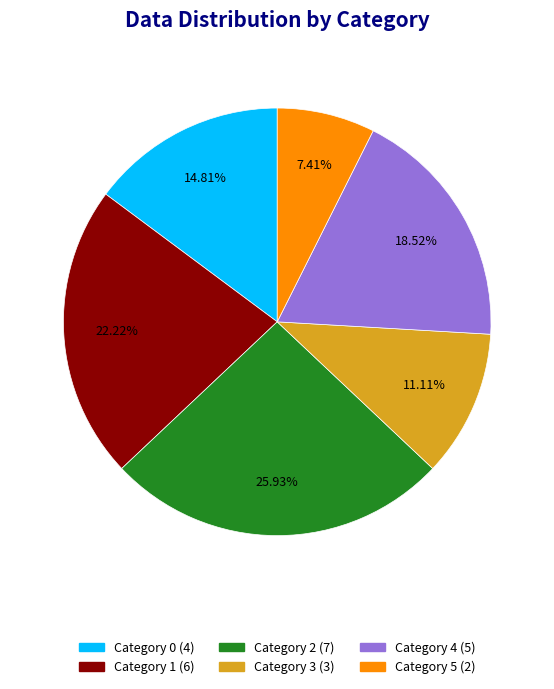

Does any single category account for the majority?

No